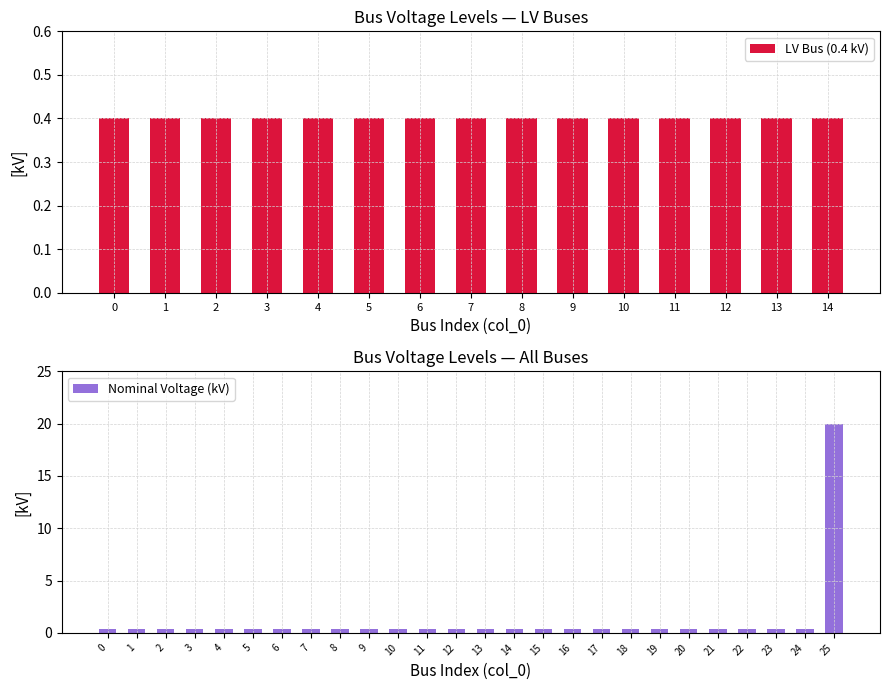

Reading left to right, transcribe all the data shown in this chart.

0.4	0.4	0.4	0.4	0.4	0.4	0.4	0.4	0.4	0.4	0.4	0.4	0.4	0.4	0.4	0.4	0.4	0.4	0.4	0.4	0.4	0.4	0.4	0.4	0.4	20.0